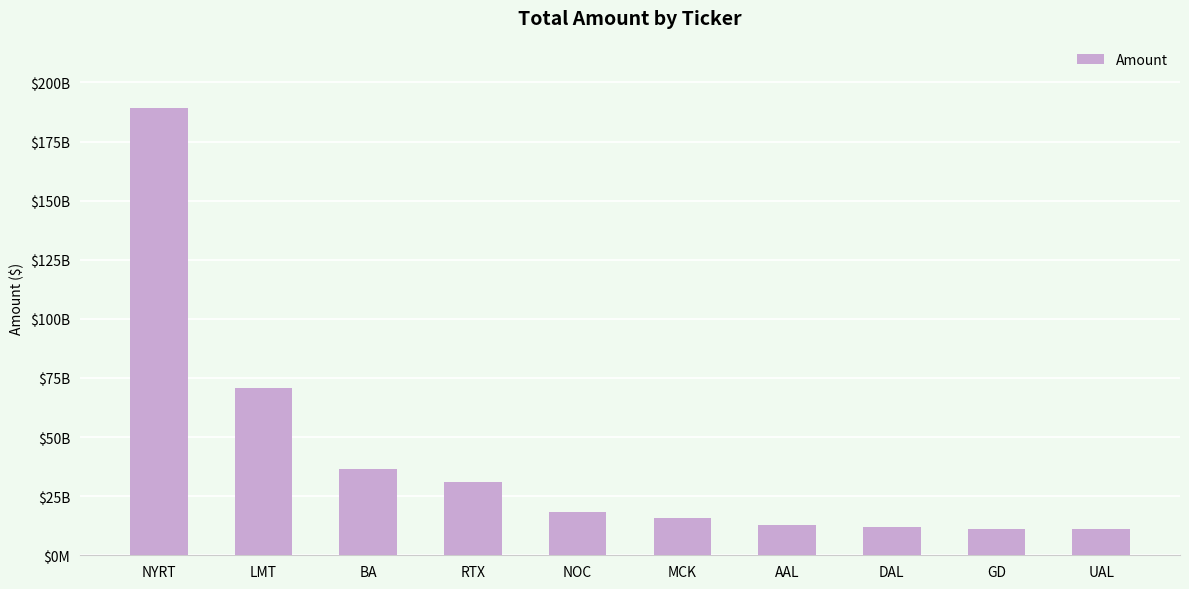

What is the greatest value displayed?

189265686585.1